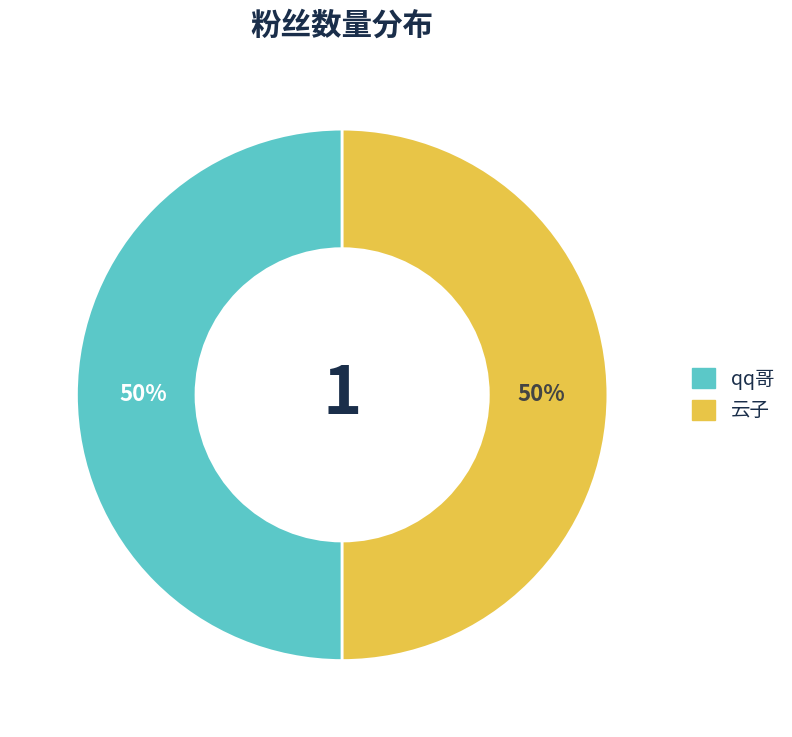

To the nearest percent, what is the difference between the qq哥 and 云子 slice percentages?

0%